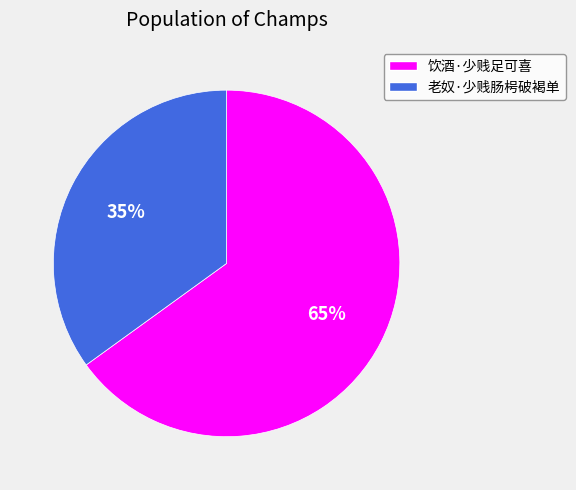

Which has a higher value, 老奴·少贱肠枵破褐单 or 饮酒·少贱足可喜?

饮酒·少贱足可喜